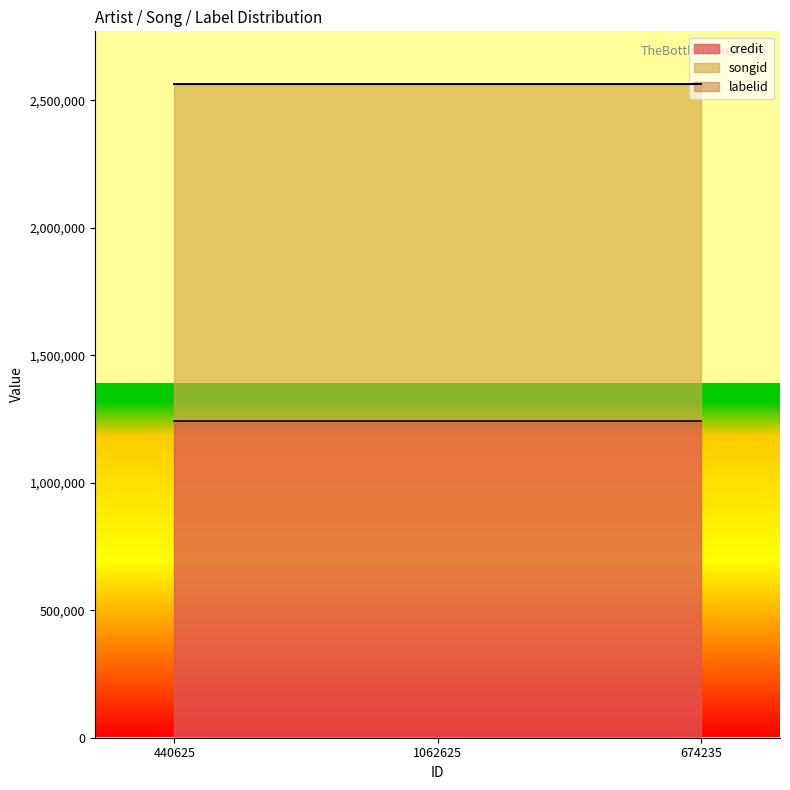

Is it true that labelid equals 1477 at 440625?

True